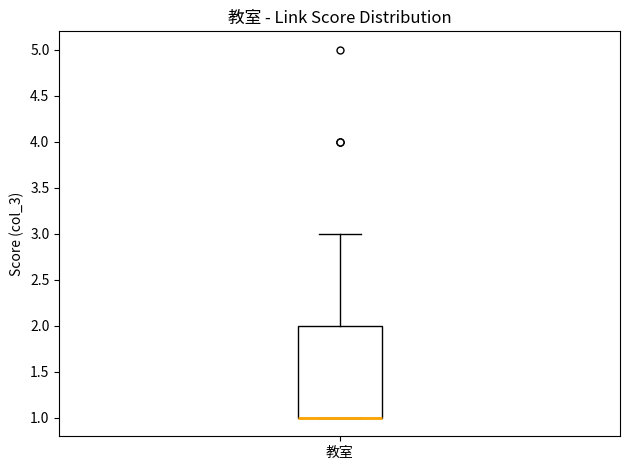

Where is the upper edge of the box for 教室 on the y-axis? The values are not printed on the chart, so give them approximately, as read against the axis.

2